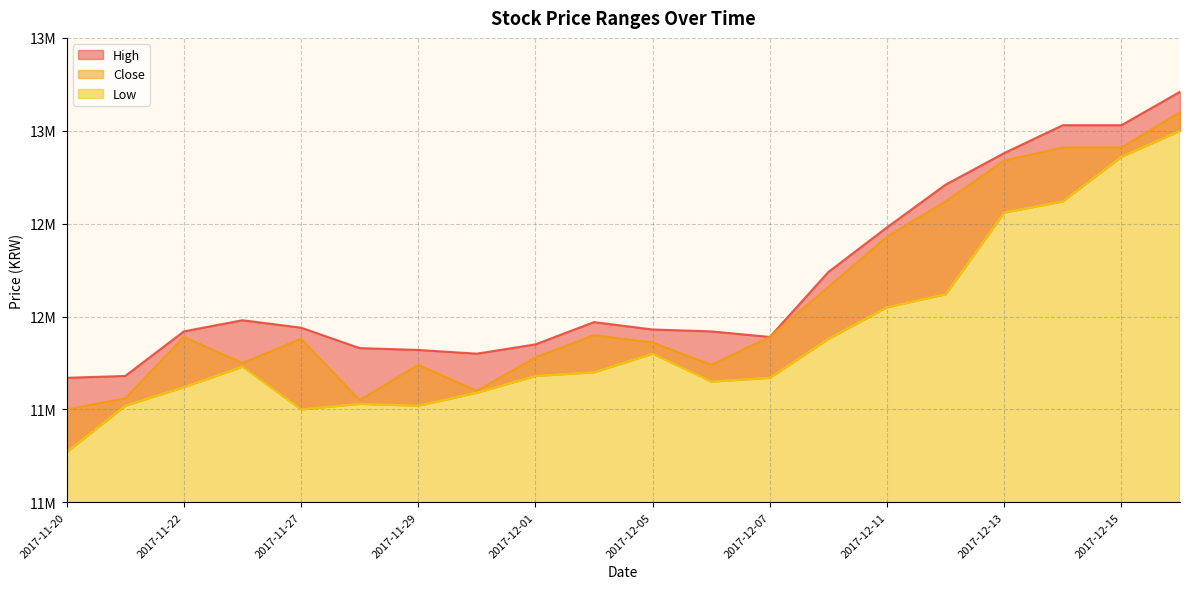

What is the average value of the Close series?

12080500